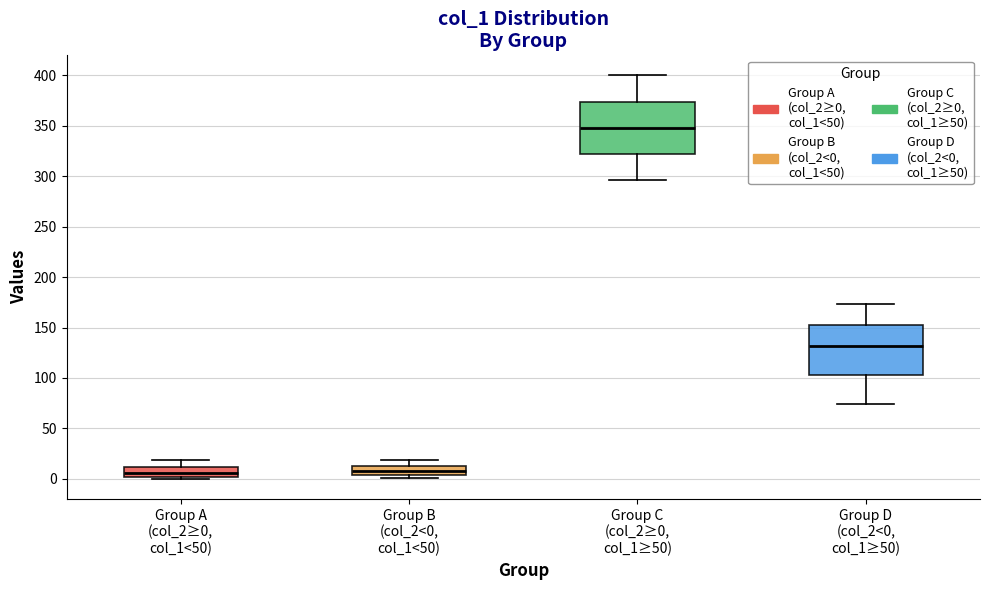

Where does the median line of the box for Group A (col_2≥0, col_1<50) sit on the y-axis? The values are not printed on the chart, so give them approximately, as read against the axis.

5